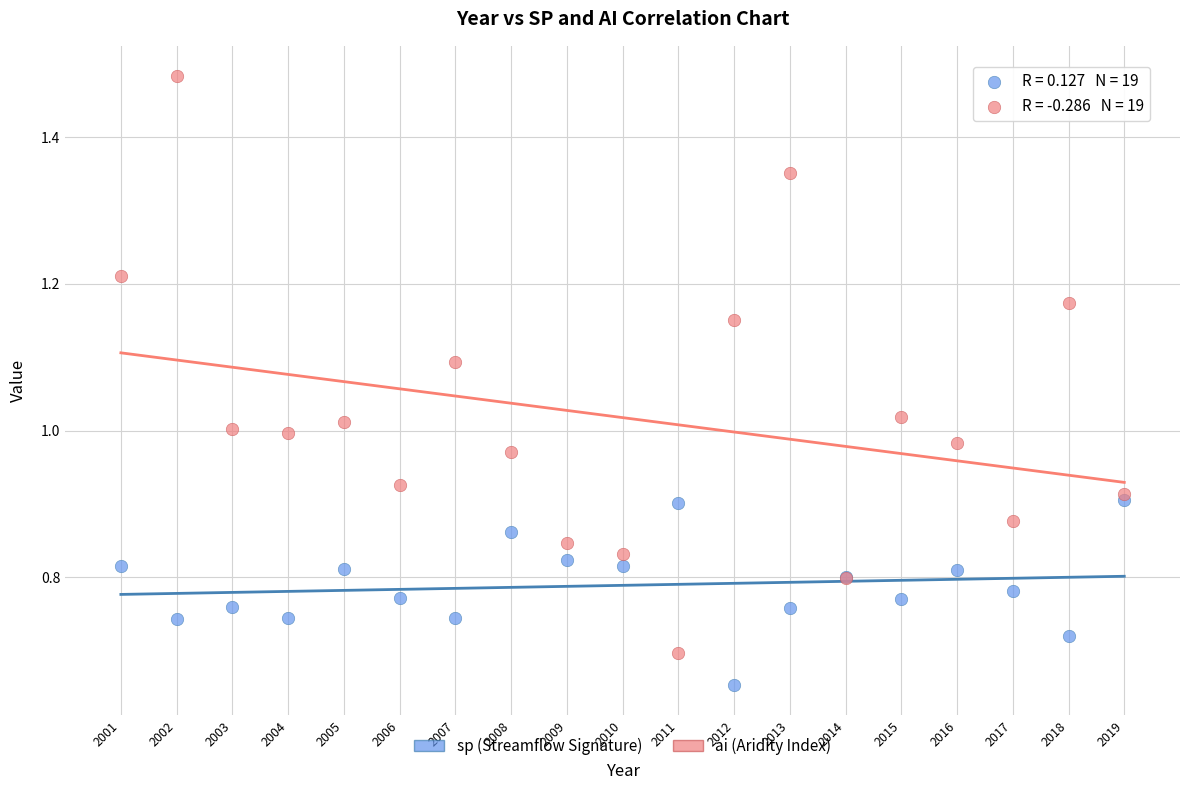

Which series contains the lowest Y value?

sp (Streamflow Signature)